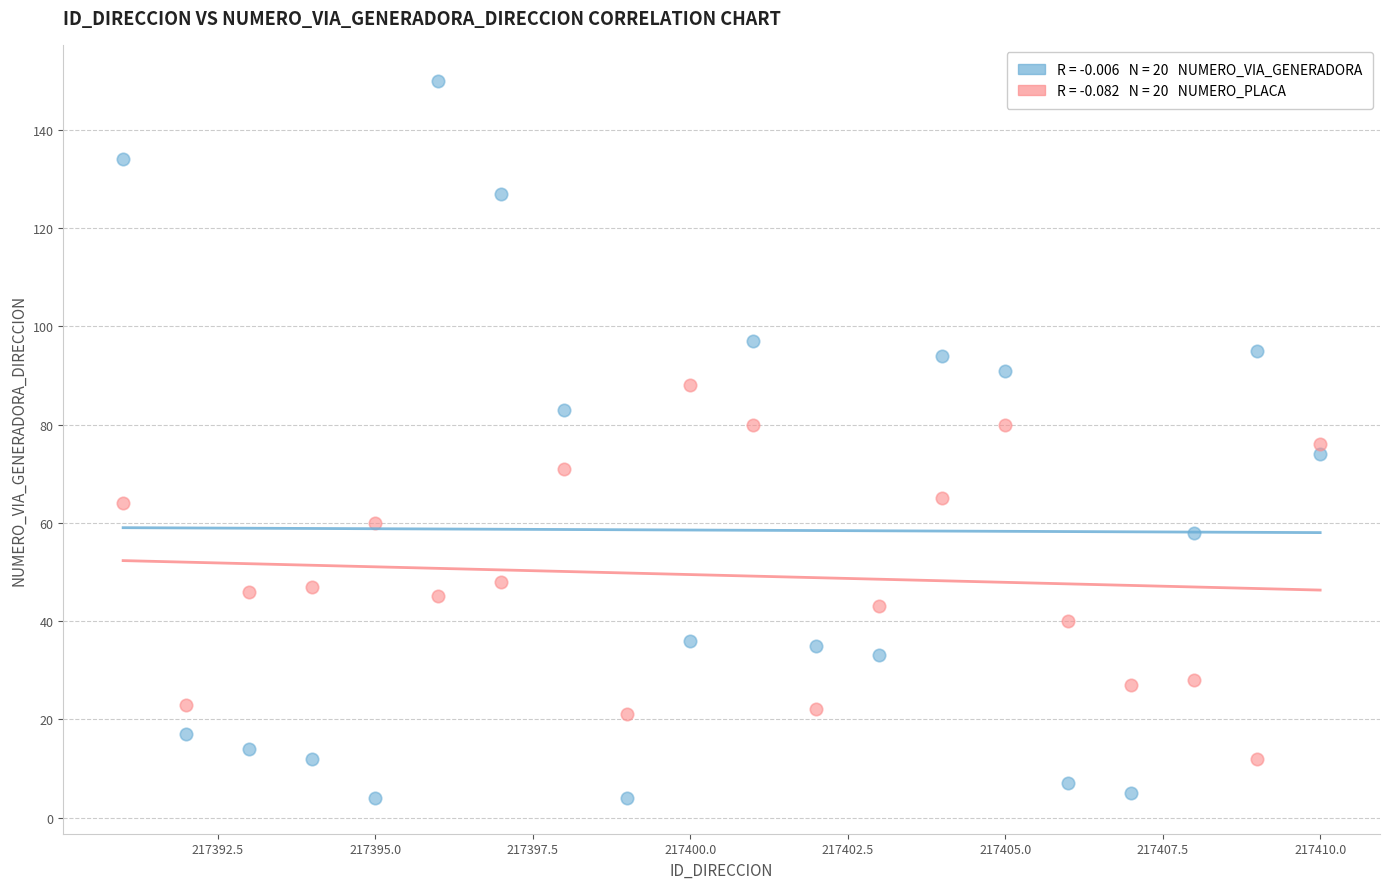

Across all data points, what is the range of X values (max minus min)?

19